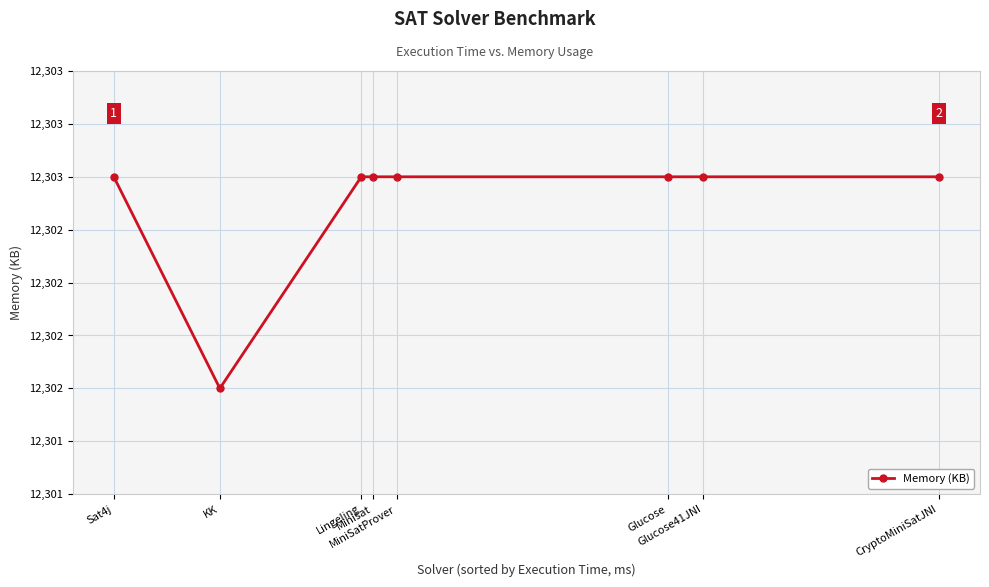

Which category has the lowest value across all series?

KK